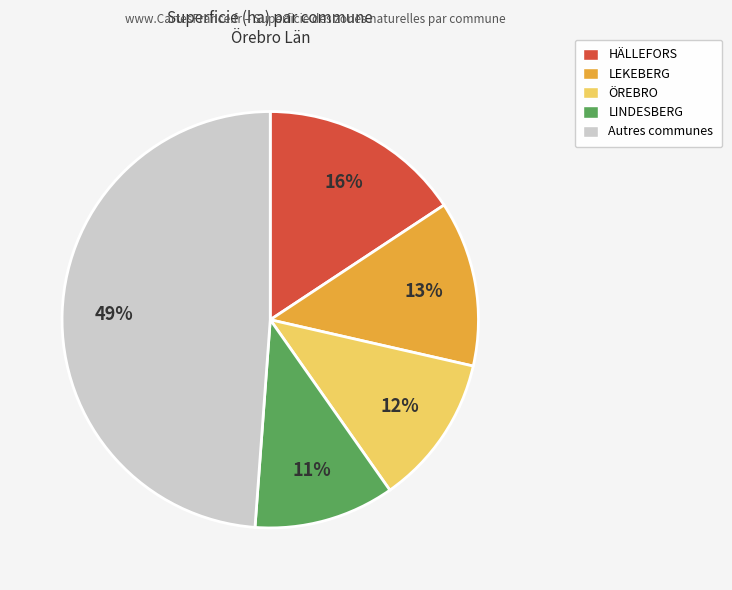

To the nearest percent, what is the difference between the largest and smallest slice percentages?

38%